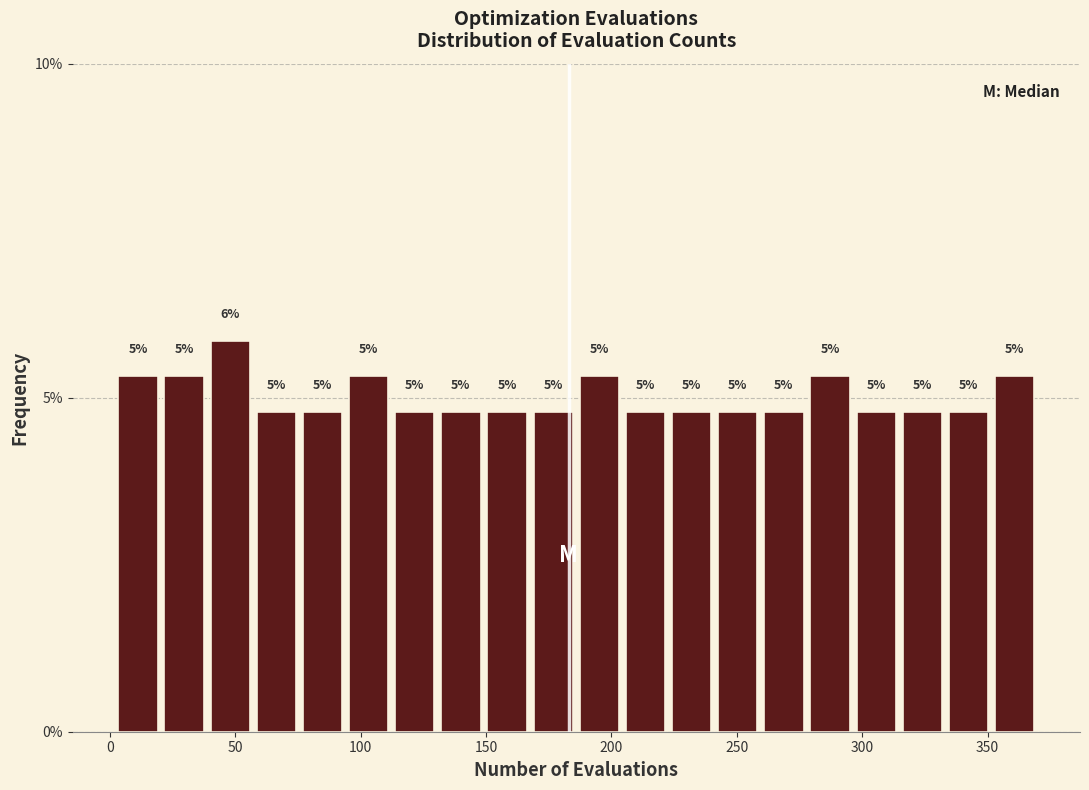

Read against the x-axis, roughly where is the centre of the tallest bar?

50